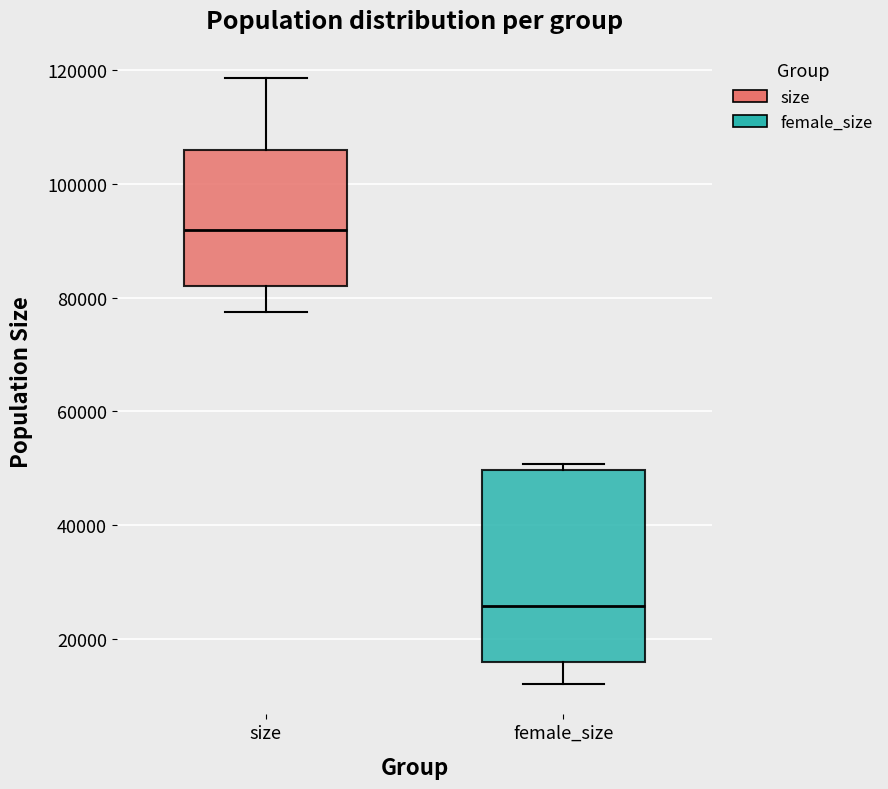

Reading left to right, transcribe this box plot: for each box, give where its median line is, the range the box spans, and where its two whiskers end, as read against the y-axis. The values are not printed on the chart, so give them approximately, as read against the axis.

size: median 92000, box 82000 to 106000, whiskers 78000 to 118000
female_size: median 26000, box 16000 to 50000, whiskers 12000 to 50000 (just above the box's upper edge)